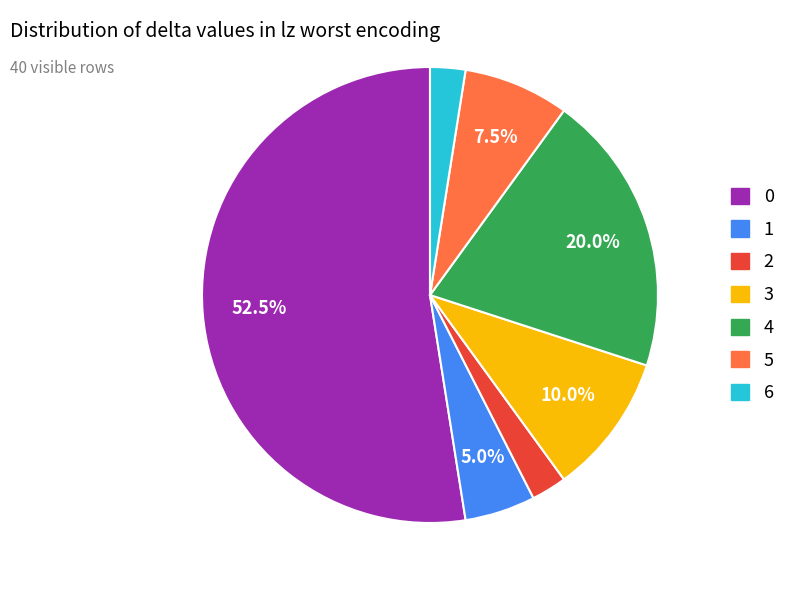

Is there any slice that represents more than half of the pie?

Yes